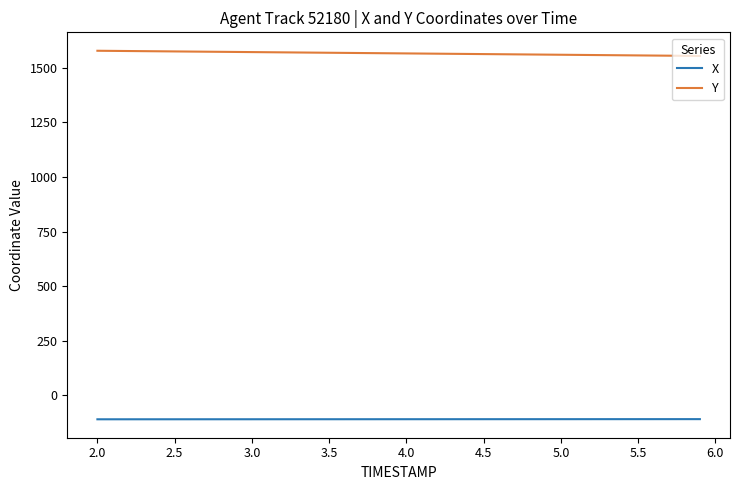

Rank the series by their maximum value, from highest to lowest.

Y, X